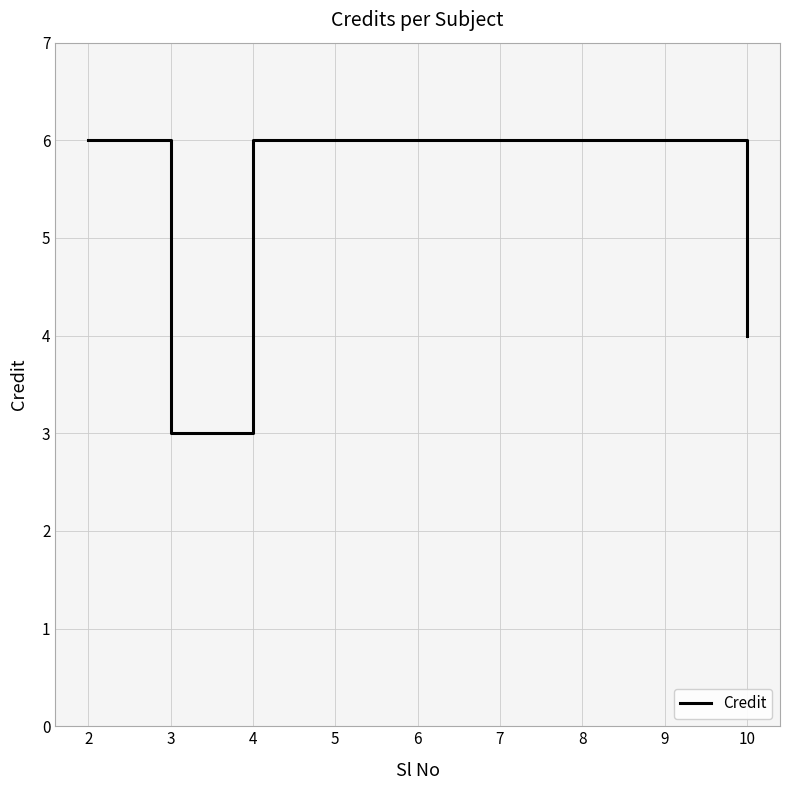

What is the ratio of the value at 2 to the value at 8?

1.0